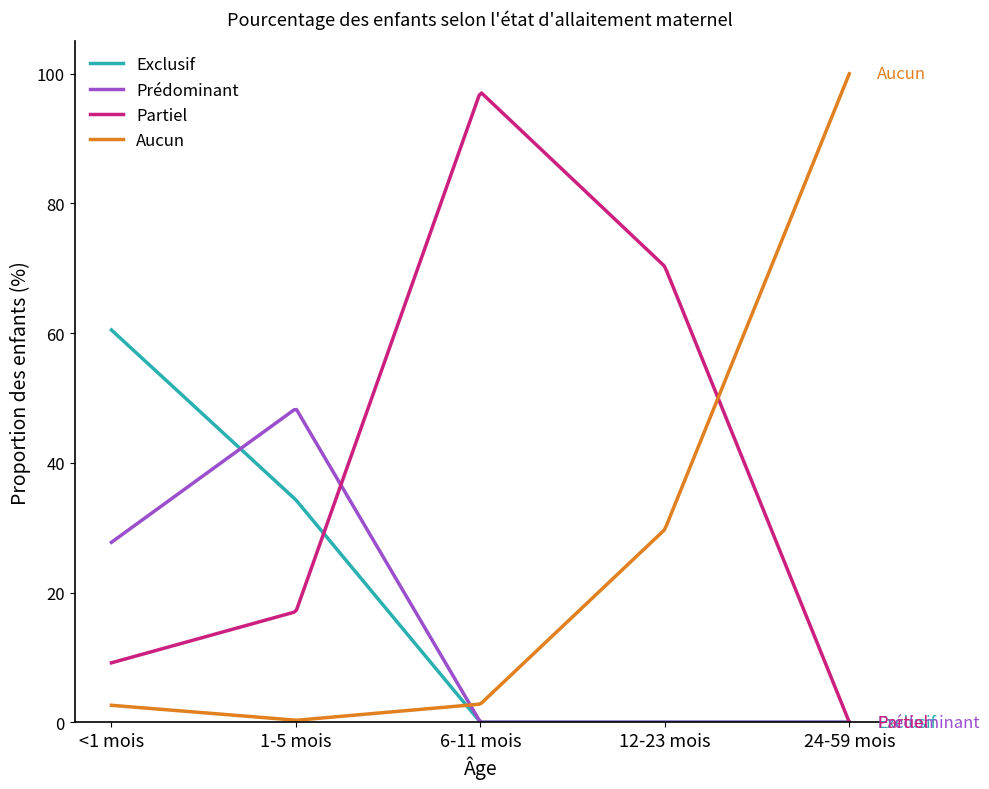

What are all the series names shown in the legend?

Exclusif, Prédominant, Partiel, Aucun